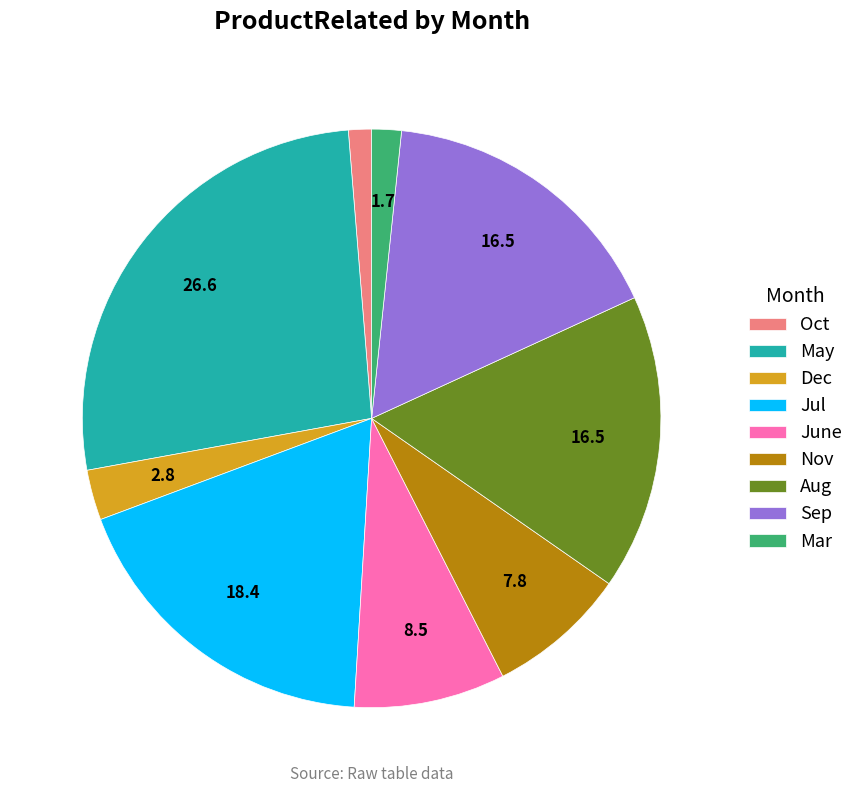

What is the largest slice in the pie chart?

May